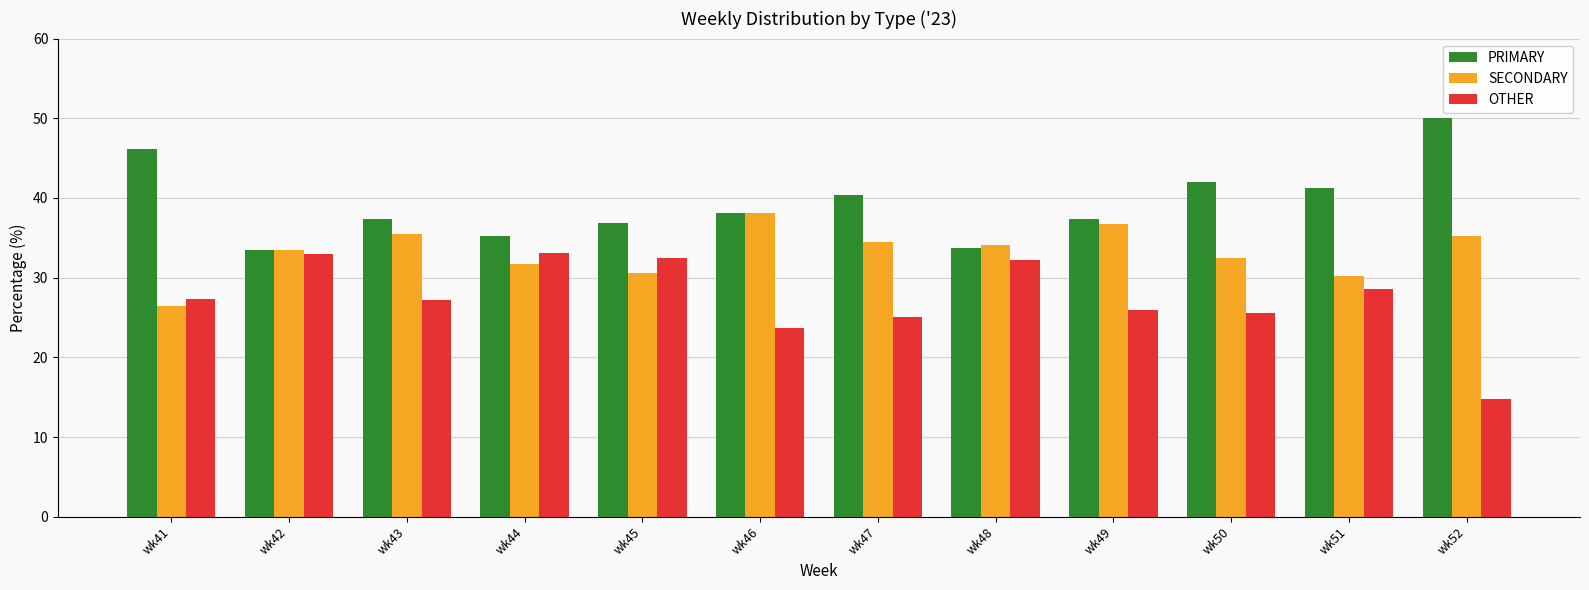

What is the total value across all series at wk46?

100.0